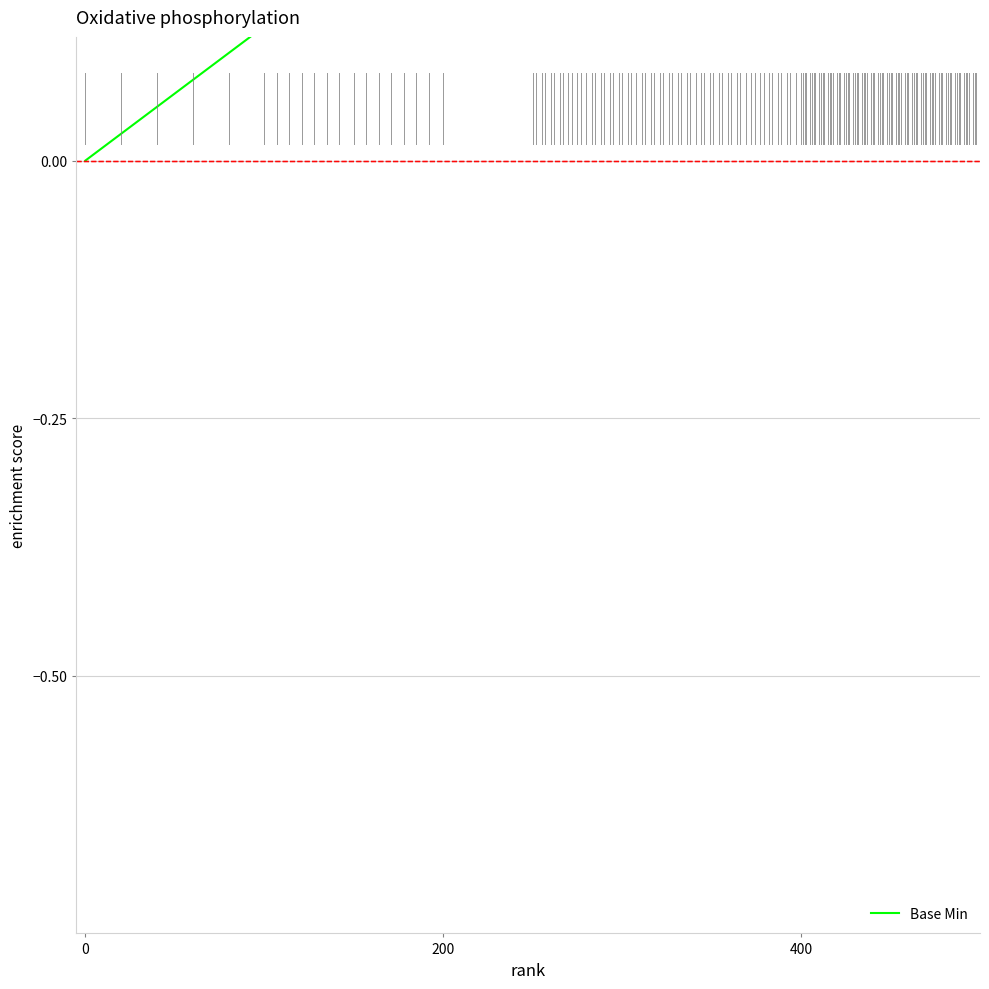

What is the value of the 4th point from the left?

1